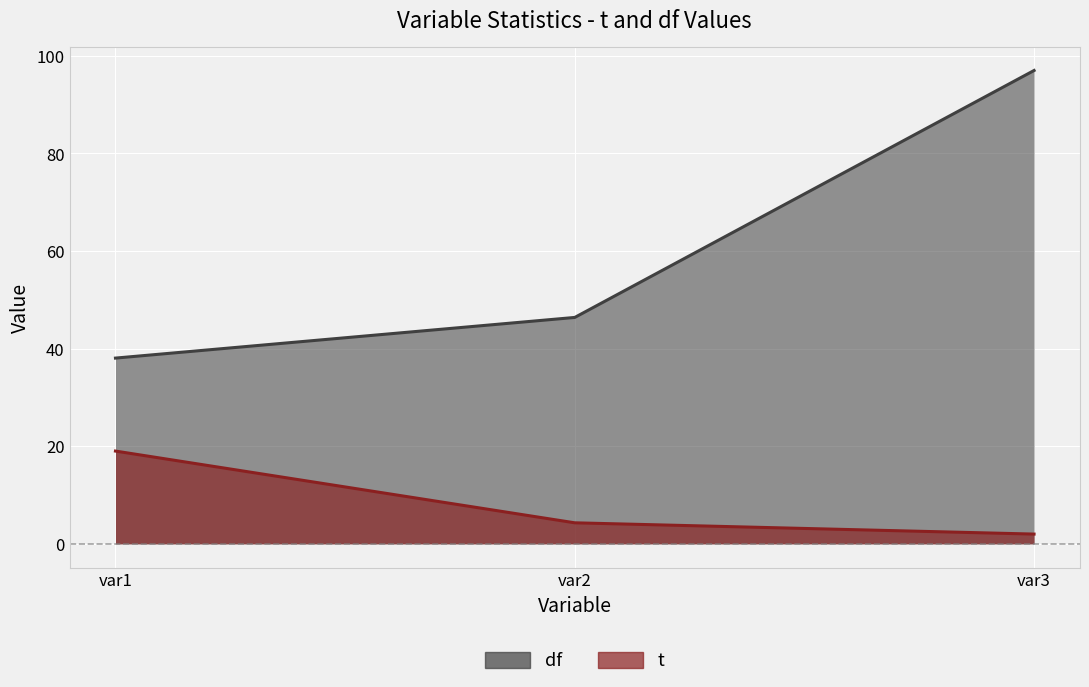

Which label corresponds to the smallest value in the chart?

var3